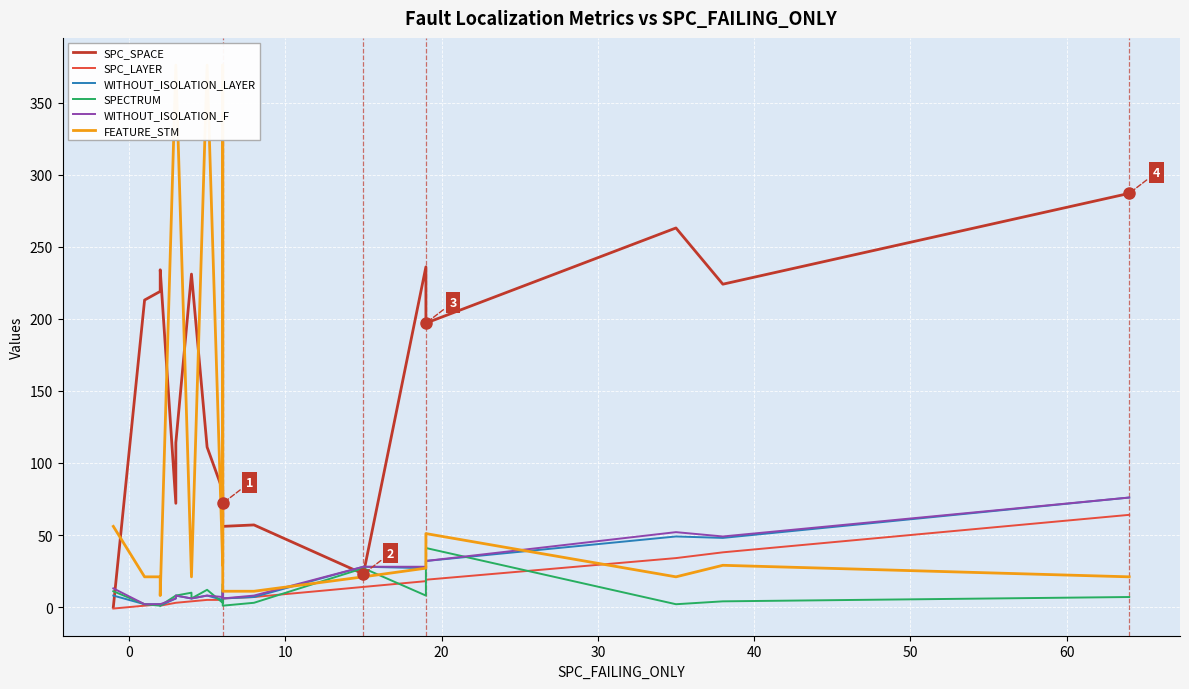

Is the value of SPC_LAYER at 70 greater than the value of FEATURE_STM at 16?

No